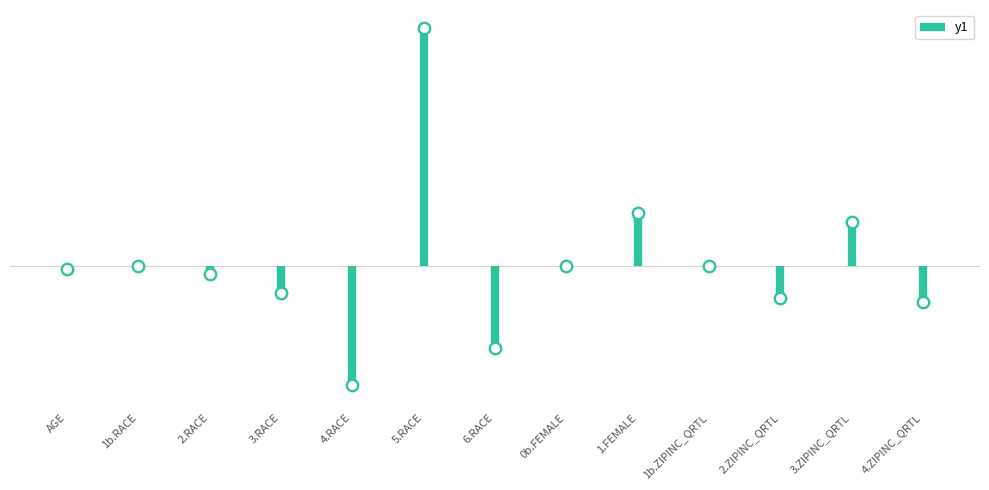

What is the change in value from 1.FEMALE to 4.ZIPINC_QRTL?

-0.2